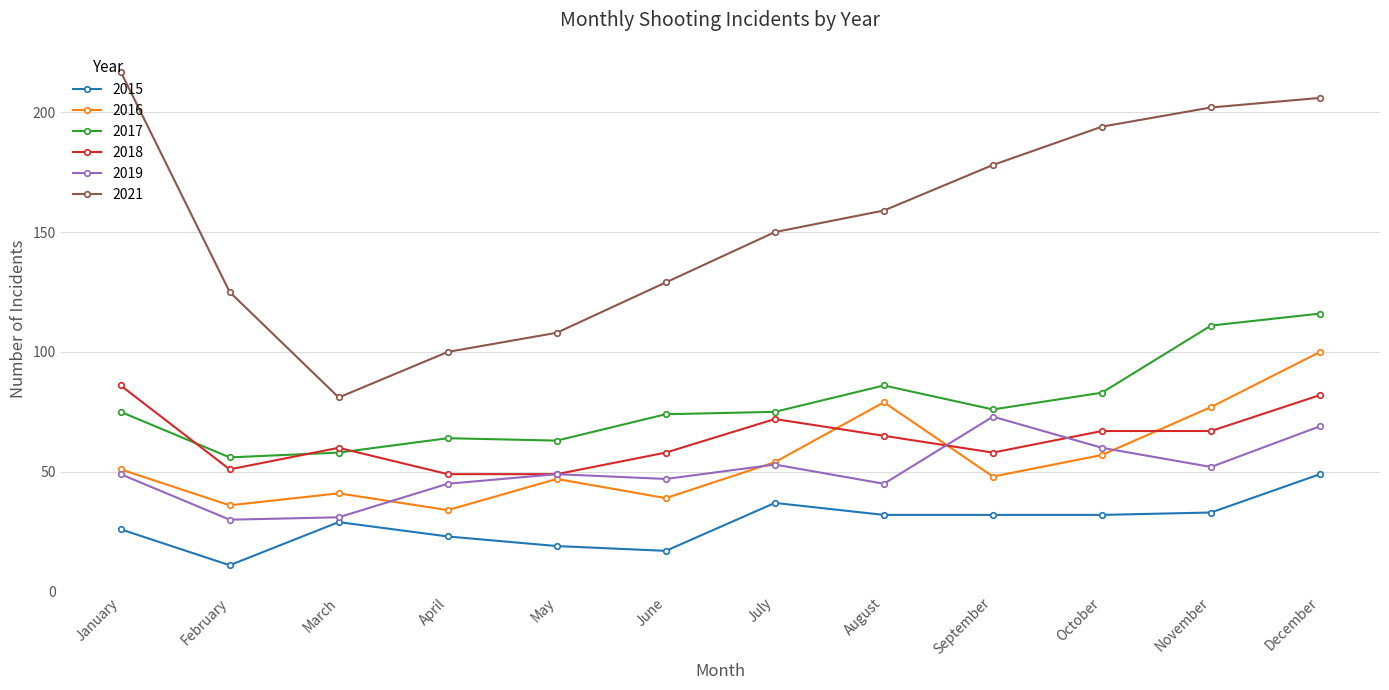

How many times do 2019 and 2016 cross each other?

4